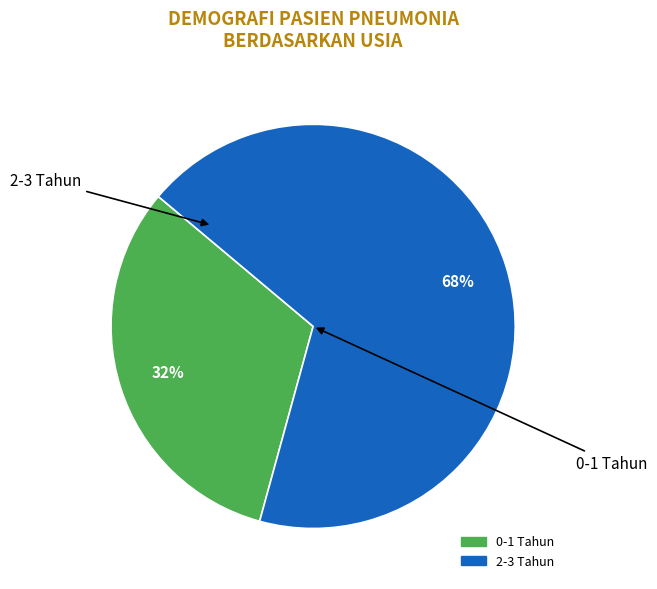

To the nearest percent, what is the difference between the largest and smallest slice percentages?

36%